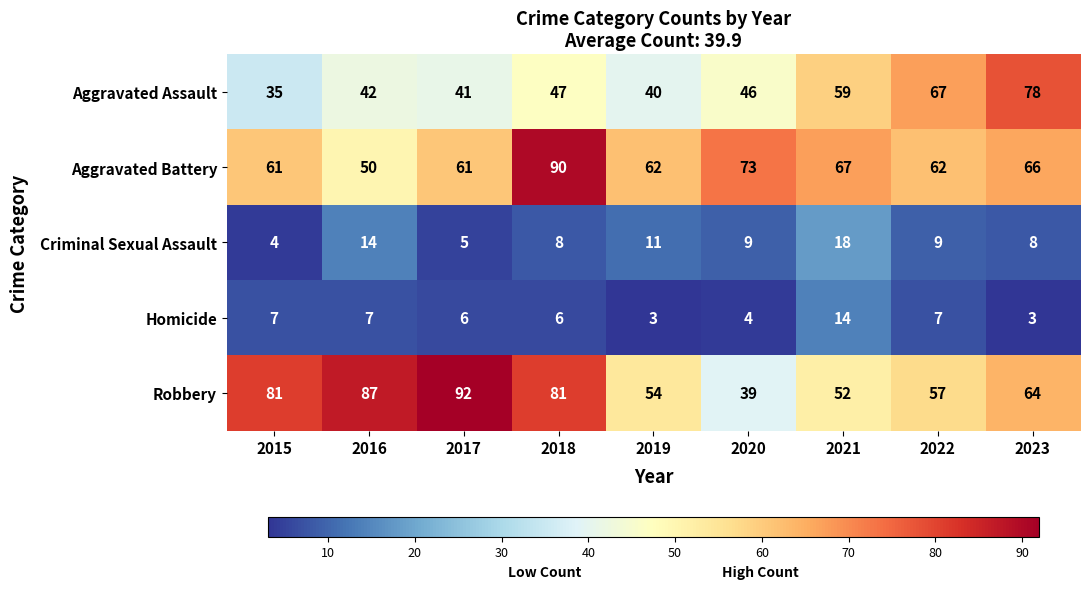

What is the average value of the Aggravated Assault series?

51